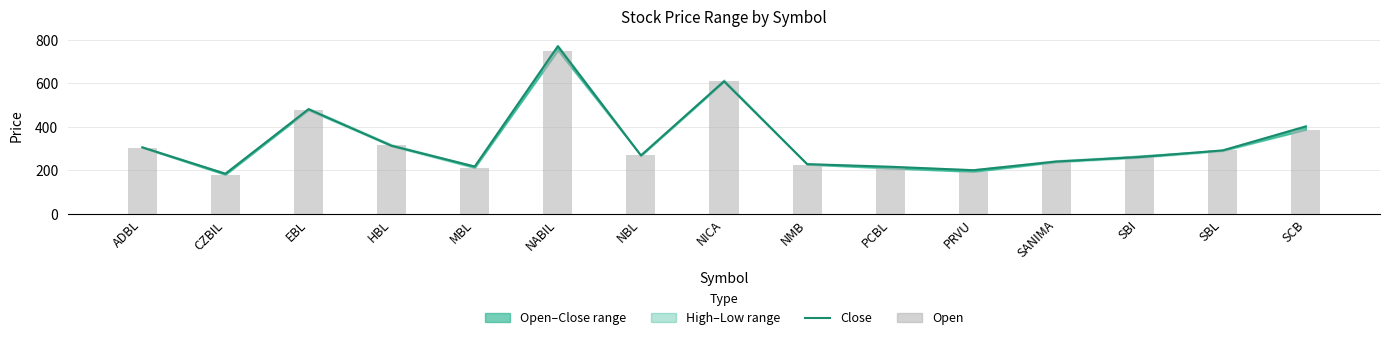

What is the difference between the second highest and minimum values in the Close series?

424.0